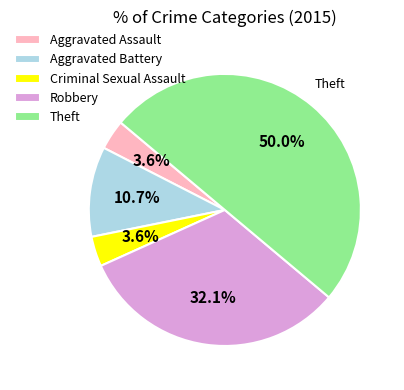

To the nearest percent, what is the difference between the largest and smallest slice percentages?

46%